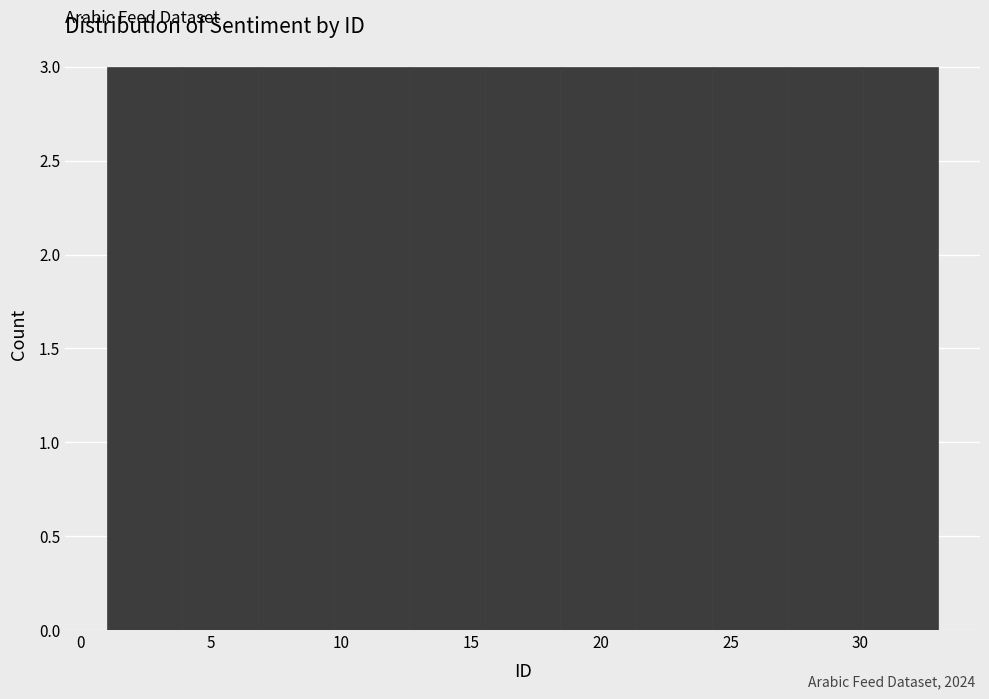

Reading left to right, transcribe this chart: for each bar, give the range it covers on the x-axis and its height. Neither the bar edges nor the heights are printed on the chart, so give them approximately, as read against the axes.

1.0 to 4.0: 3
4.0 to 7.0: 3
7.0 to 9.5: 3
9.5 to 12.5: 3
12.5 to 15.5: 3
15.5 to 18.5: 3
18.5 to 21.5: 3
21.5 to 24.5: 3
24.5 to 27.0: 3
27.0 to 30.0: 3
30.0 to 33.0: 3